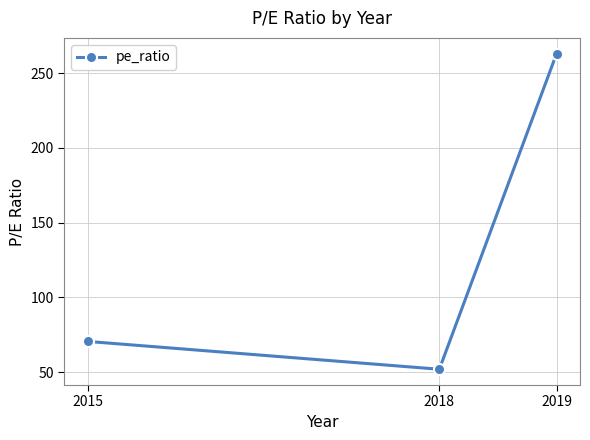

Is it true that the value at 2018 is 89.6?

False